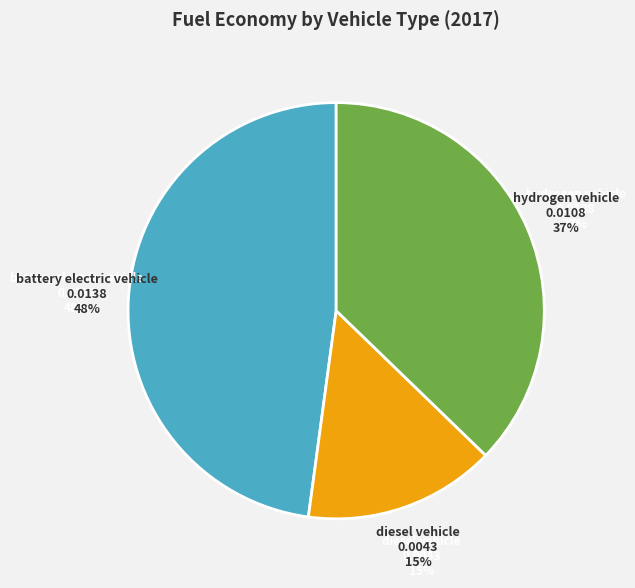

Which category has the biggest portion of the pie?

battery electric vehicle